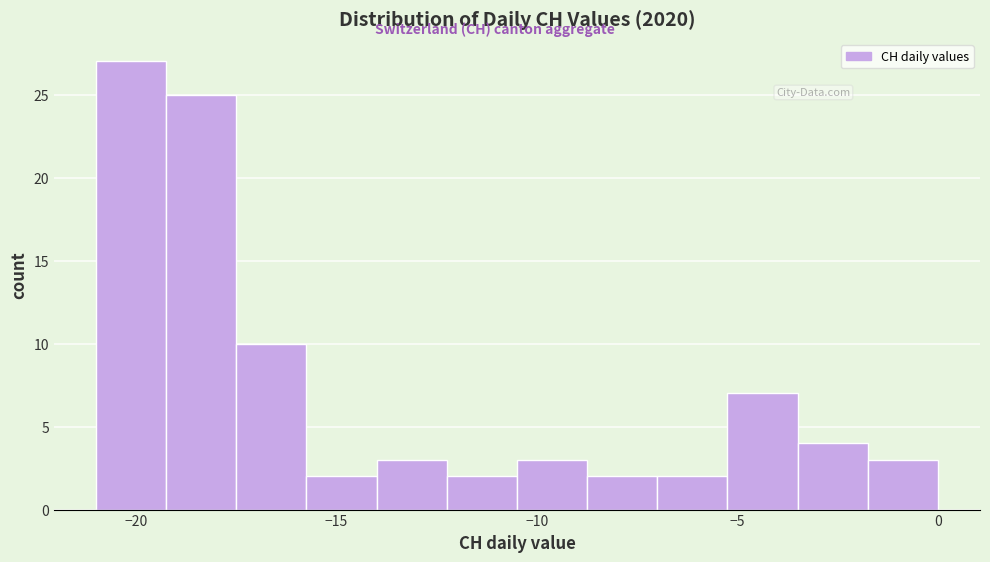

Read against the x-axis, roughly where is the centre of the tallest bar?

-20.0